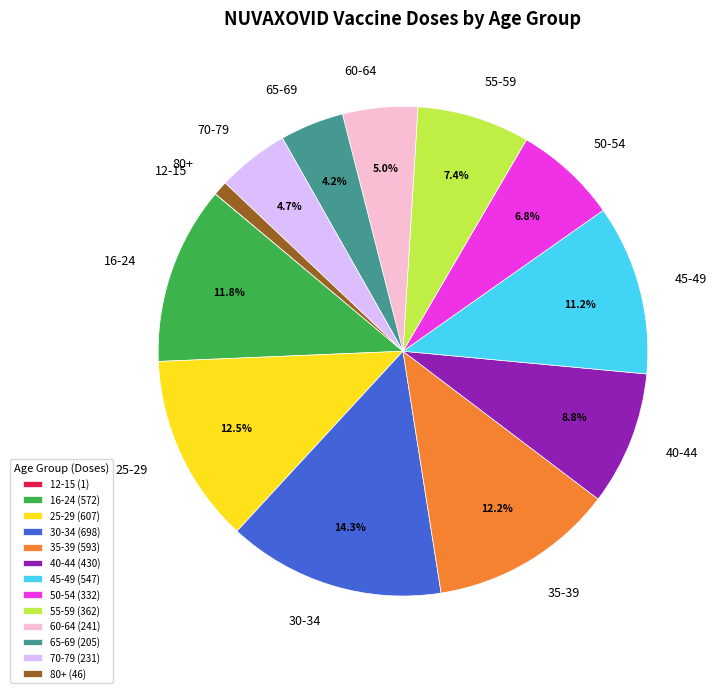

What is the total percentage of 35-39 and 45-49?

23.4%